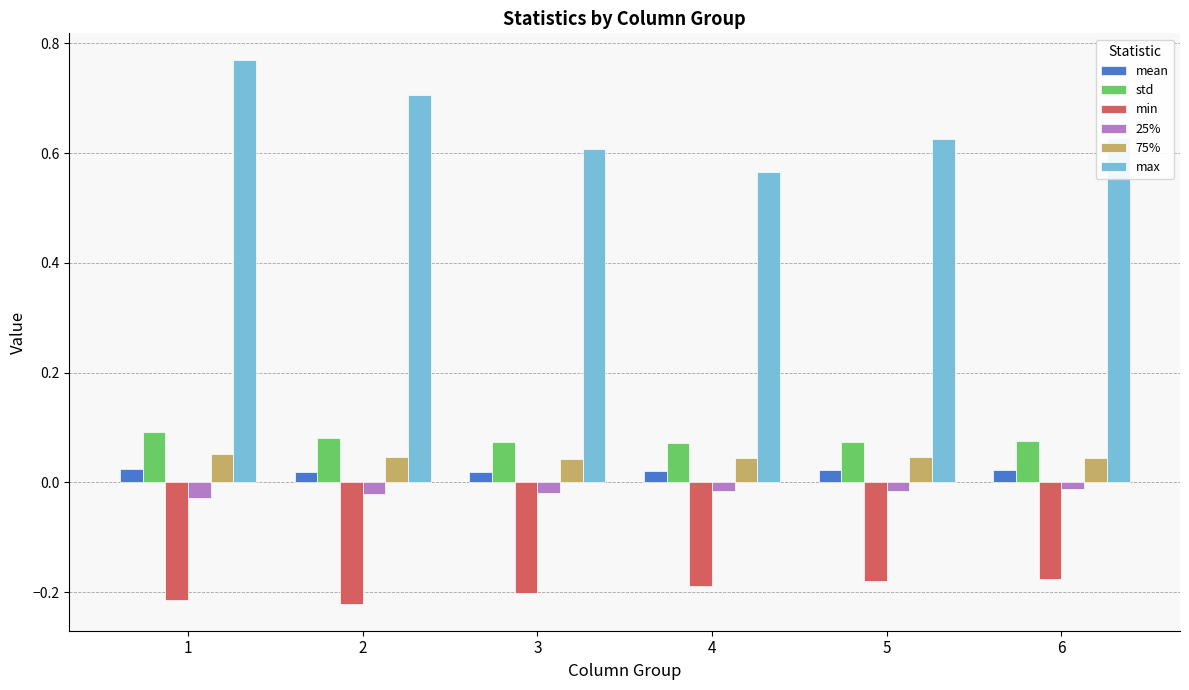

Which series has the largest range (max minus min)?

max